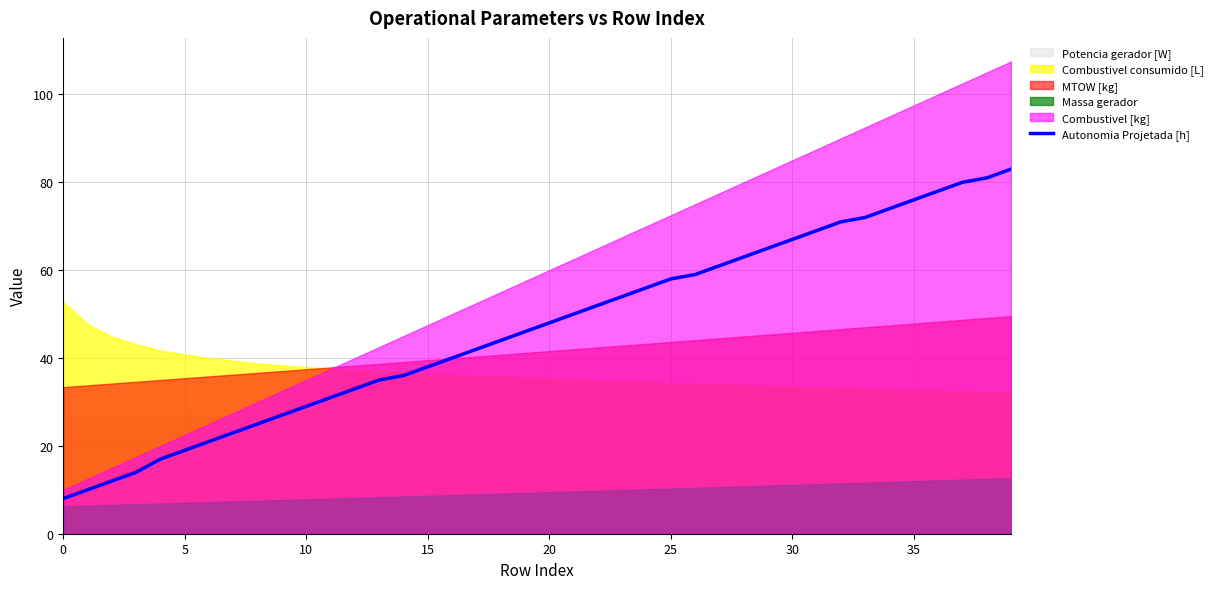

What is the difference between the second highest and second lowest values?

71.0